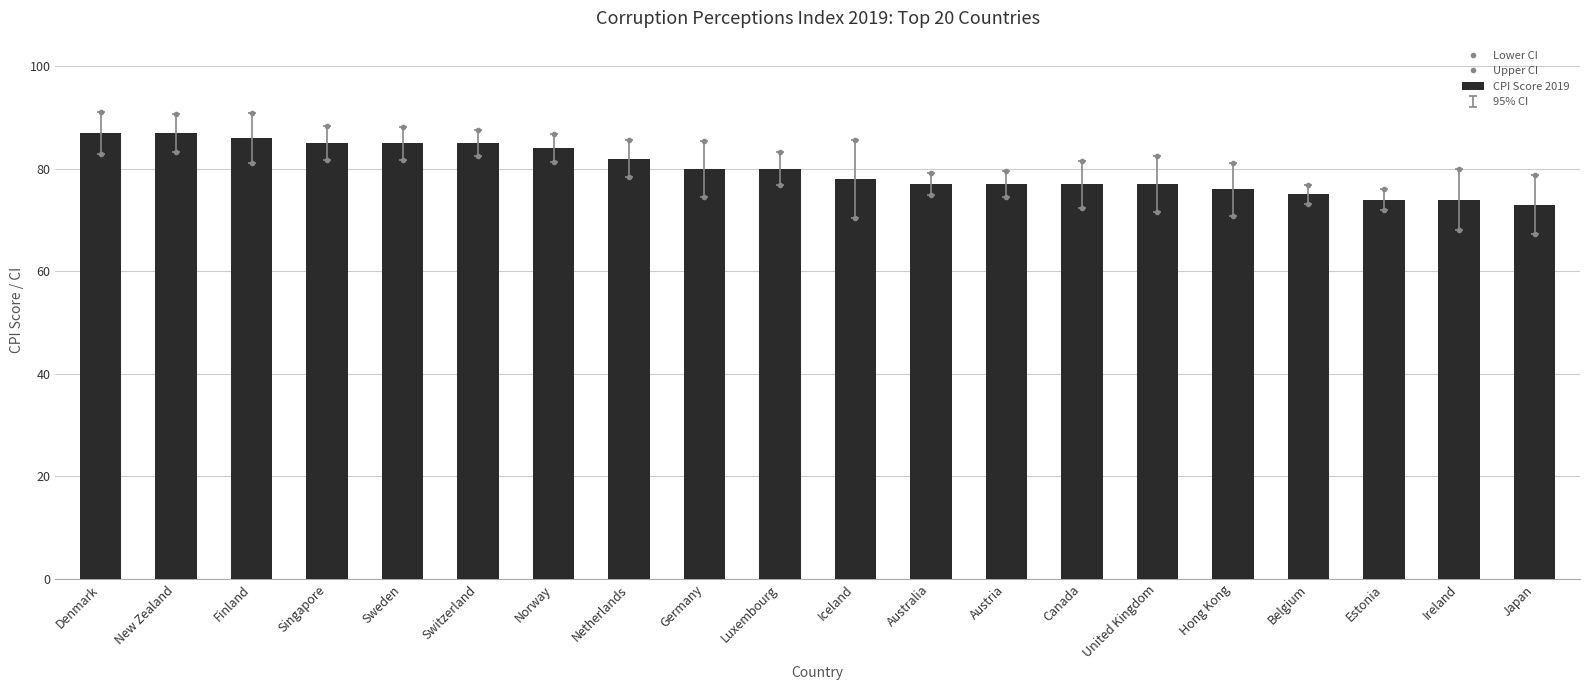

What is the maximum value shown in the chart?

91.2